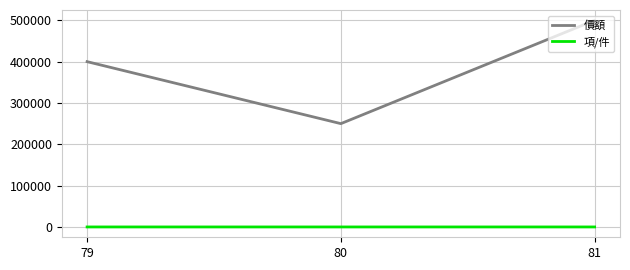

At how many categories does at least one series exceed 273522?

2